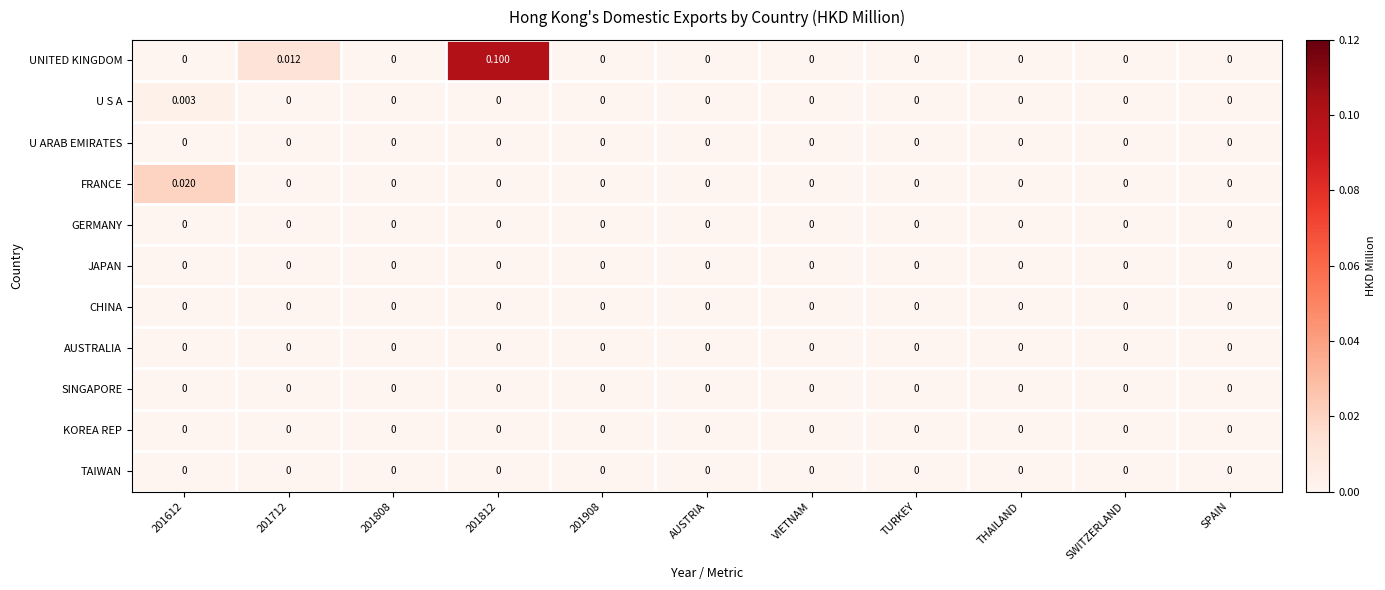

Which series has the widest spread of values?

UNITED KINGDOM